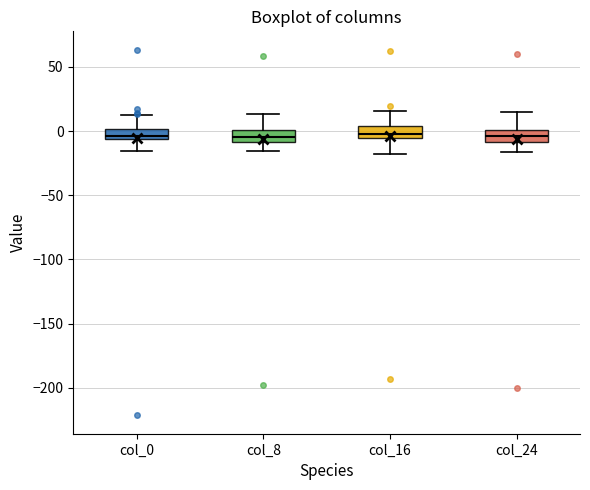

Reading left to right, transcribe this box plot: for each box, give where its median line is, the range the box spans, and where its two whiskers end, as read against the y-axis. The values are not printed on the chart, so give them approximately, as read against the axis.

col_0: median -5 (just above the box's lower edge), box -5 to 0, whiskers -15 to 15
col_8: median -5, box -10 to 0, whiskers -15 to 15
col_16: median 0, box -5 to 5, whiskers -20 to 15
col_24: median -5, box -10 to 0, whiskers -15 to 15